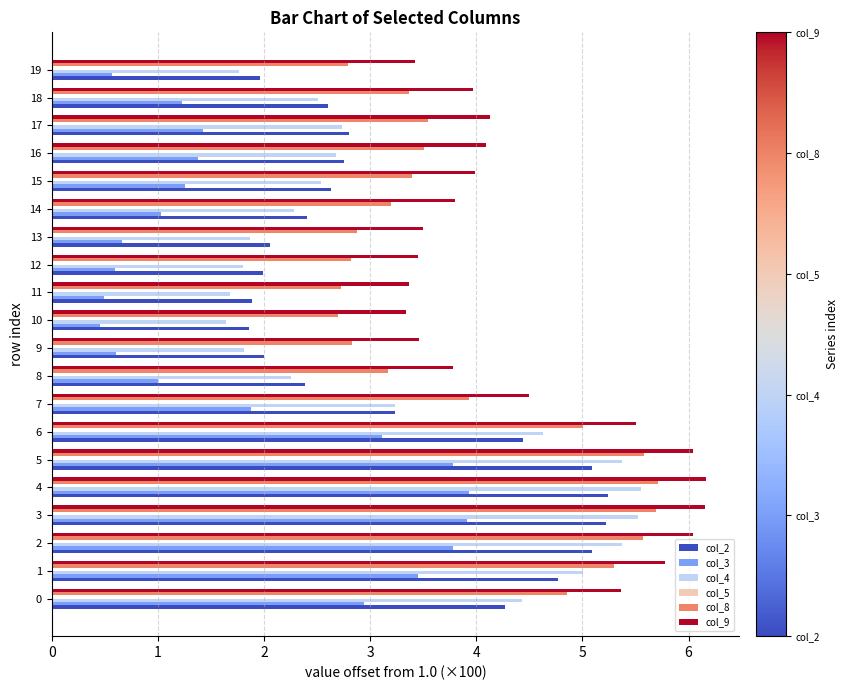

What is the difference between the second highest and second lowest values in the col_8 series?

3.0